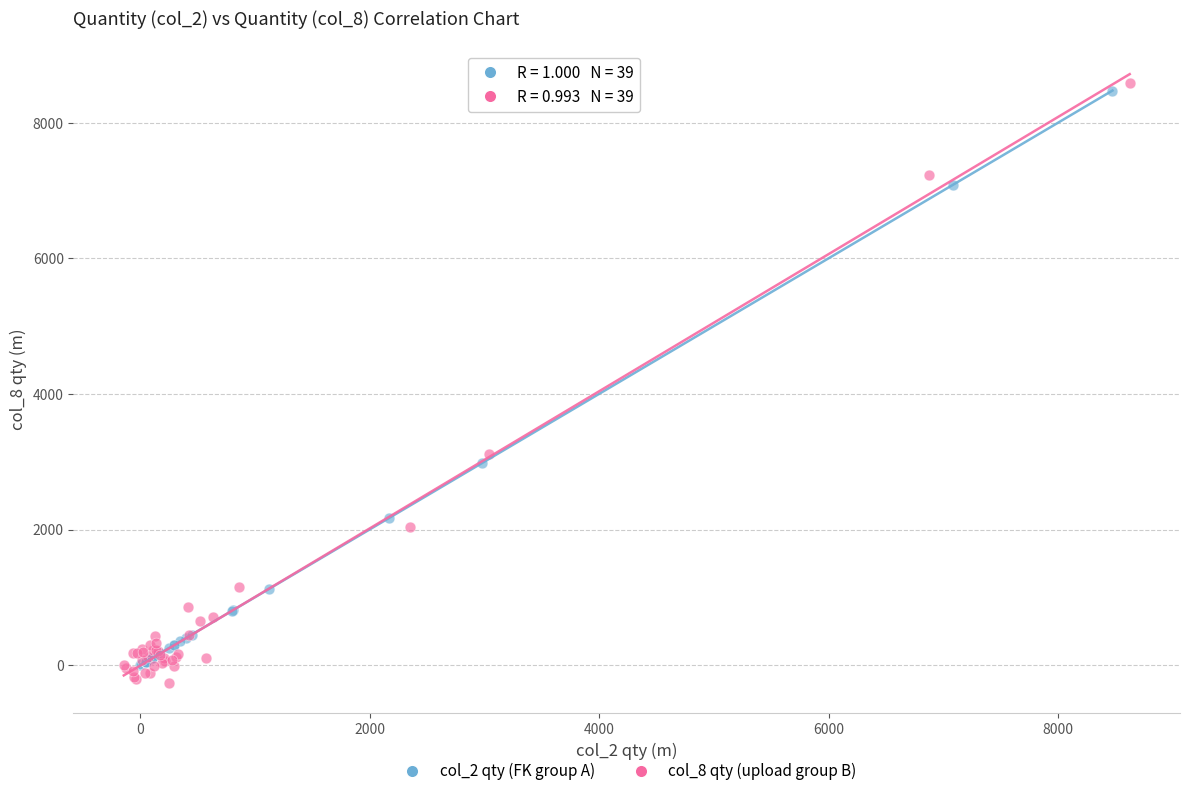

Which series has the widest spread of Y values?

col_8 qty (upload group B)